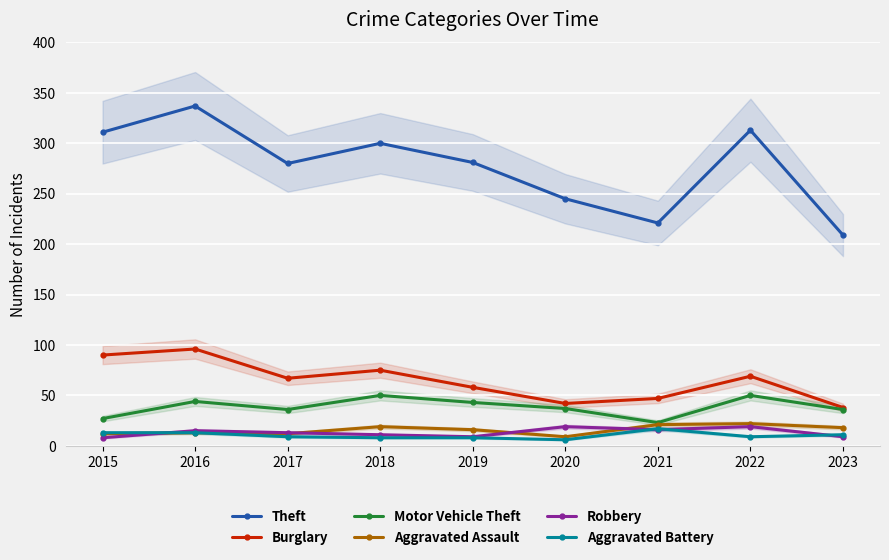

True or false: Theft has a value of 434 at 2020.

False